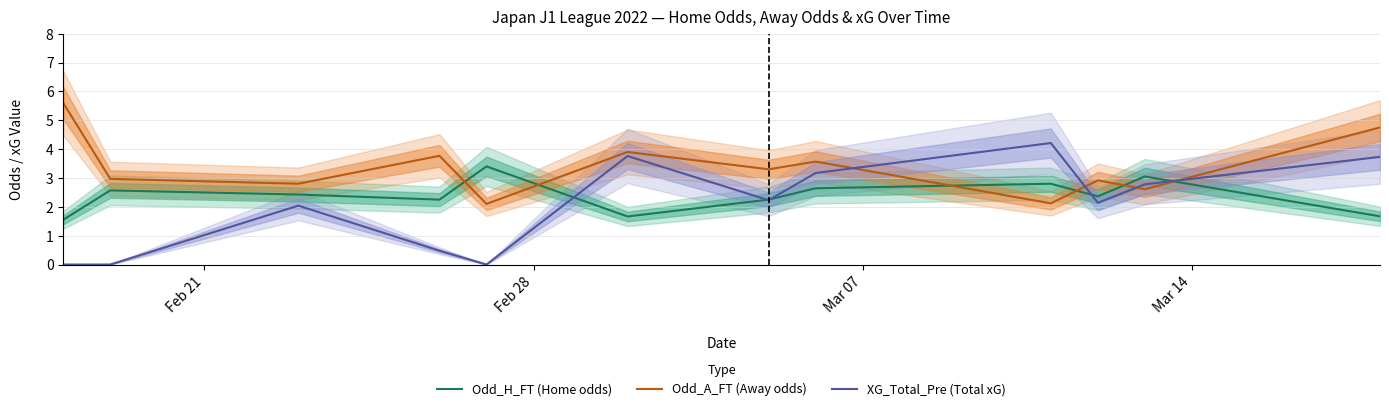

What is the highest value of the Odd_H_FT (Home odds) series?

3.4